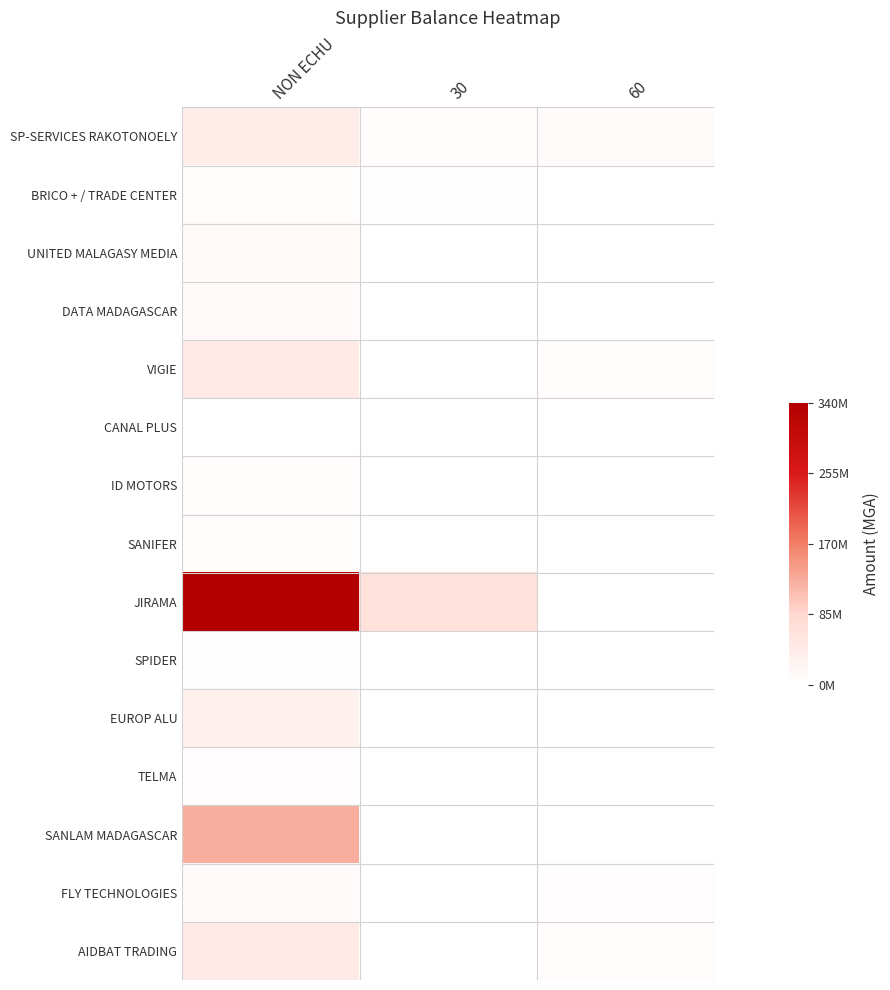

Reading left to right, extract all data points from this chart.

SP-SERVICES RAKOTONOELY: NON ECHU=39783000.0	30=6948000.0	60=8134200.0
BRICO + / TRADE CENTER: NON ECHU=5255584.8	30=1440000.0	60=0.0
UNITED MALAGASY MEDIA: NON ECHU=12754800.0	30=0.0	60=0.0
DATA MADAGASCAR: NON ECHU=10367000.0	30=0.0	60=856500.0
VIGIE: NON ECHU=45966528.0	30=0.0	60=7661088.0
CANAL PLUS: NON ECHU=1000000.0	30=0.0	60=200000.0
ID MOTORS: NON ECHU=7080000.0	30=0.0	60=0.0
SANIFER: NON ECHU=4497890.0	30=1322910.0	60=0.0
JIRAMA: NON ECHU=340420168.9	30=64463967.8	60=0.0
SPIDER: NON ECHU=1331208.0	30=503064.0	60=0.0
EUROP ALU: NON ECHU=31416129.4	30=0.0	60=0.0
TELMA: NON ECHU=3260676.8	30=939301.0	60=225874.0
SANLAM MADAGASCAR: NON ECHU=125857823.9	30=0.0	60=0.0
FLY TECHNOLOGIES: NON ECHU=9792354.8	30=0.0	60=3175312.7
AIDBAT TRADING: NON ECHU=45570450.0	30=0.0	60=7888800.0